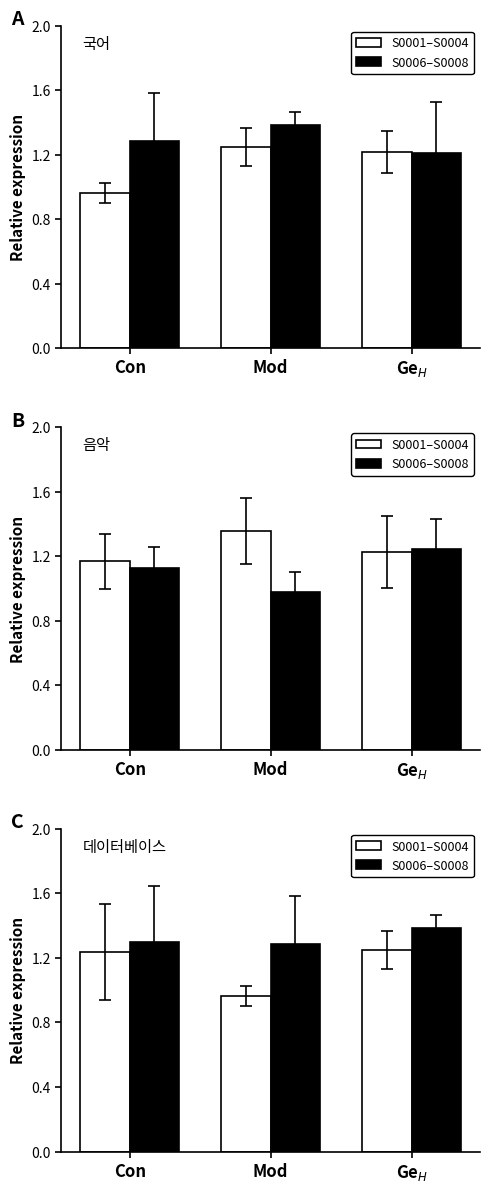

Are the bars grouped side by side (vs. stacked)?

Yes